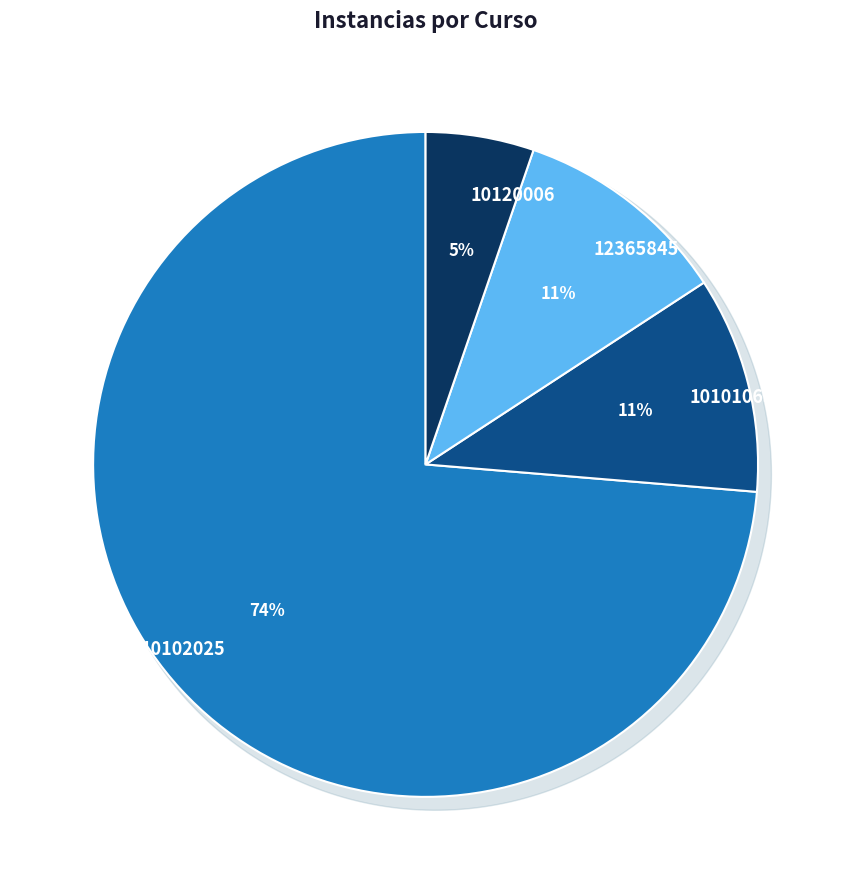

Which slice represents more than half of the pie?

10102025